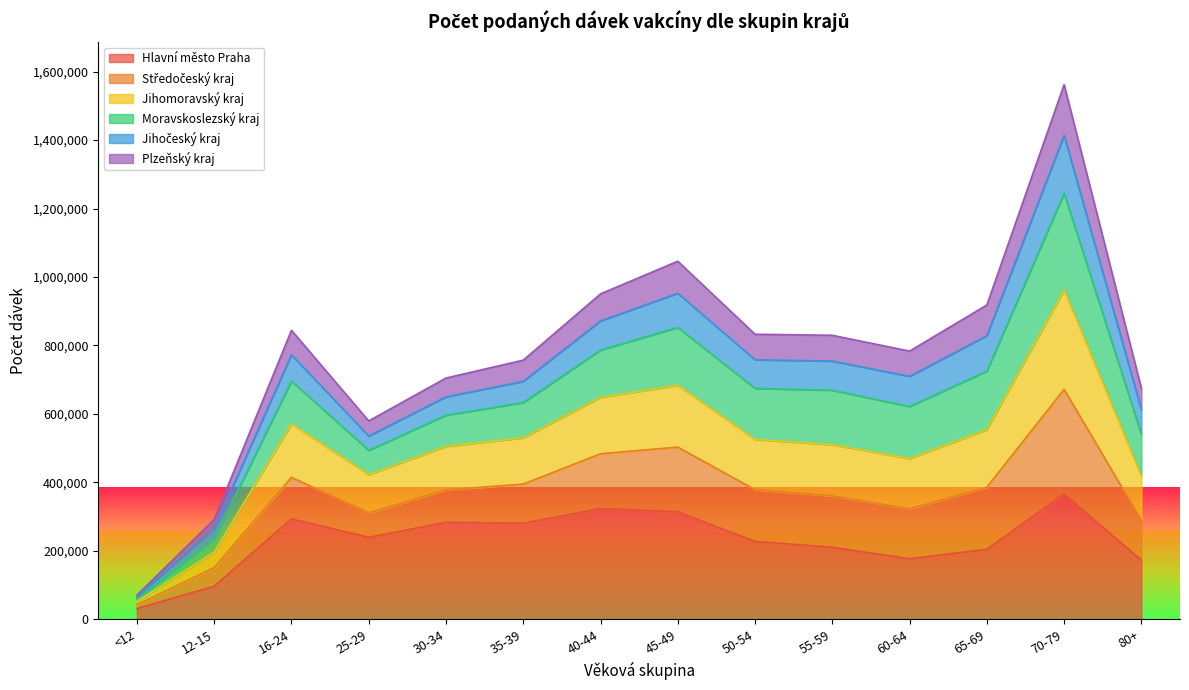

True or false: Hlavní město Praha and Plzeňský kraj cross at least once.

False